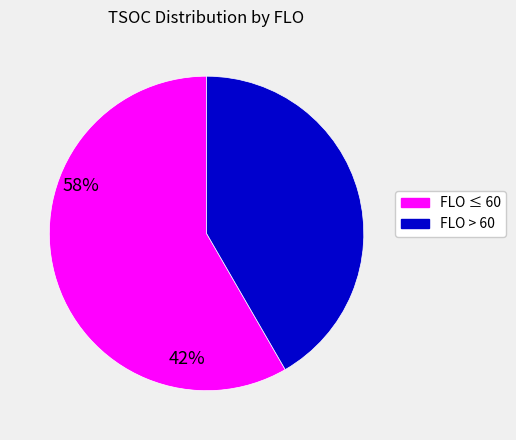

Which slice represents more than half of the pie?

FLO ≤ 60